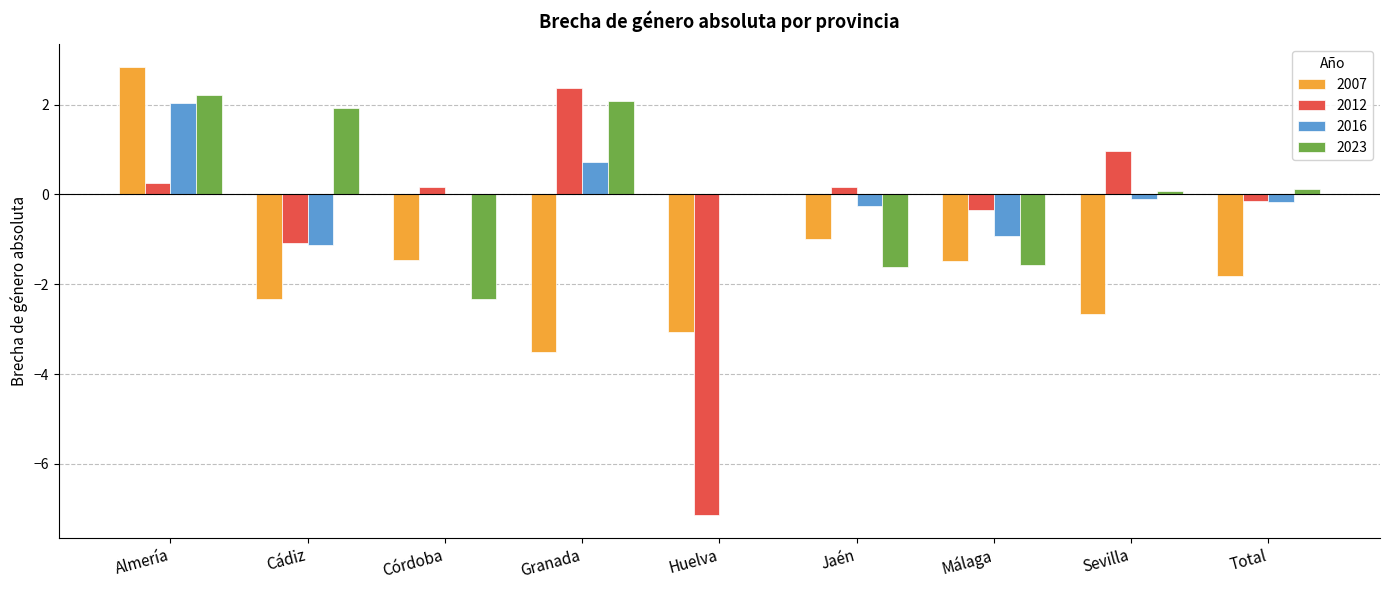

The 2012 series shows 2.4 at Granada. True or false?

True